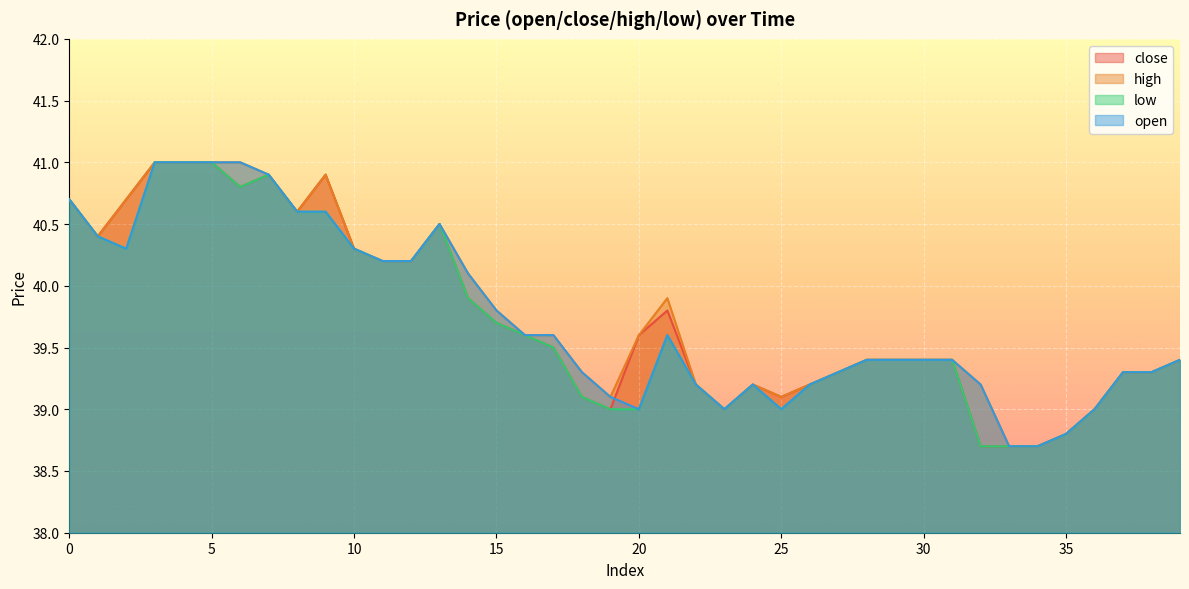

How many data points in high are above 39?

35